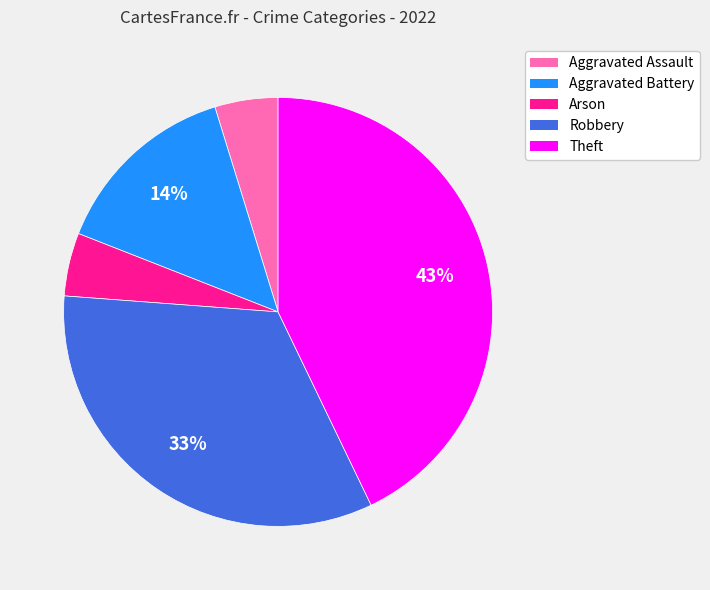

Is the sum of Arson and Aggravated Battery greater than half?

No